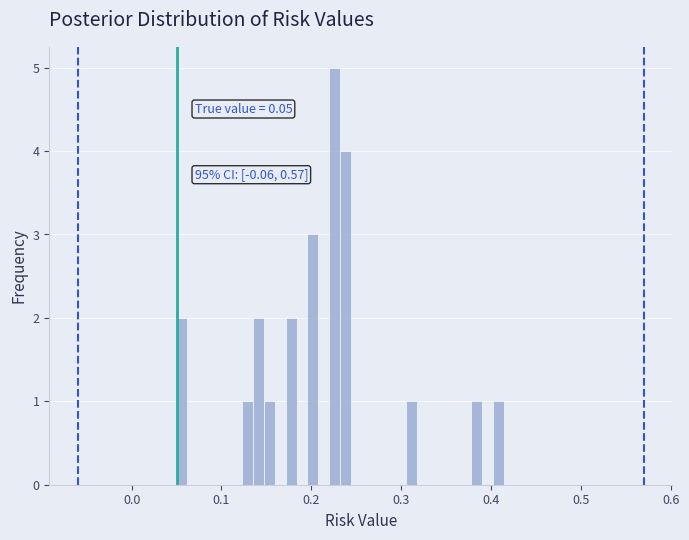

Around what value on the x-axis is the tallest bar? Give the approximate position of its centre, as read against the axis.

0.23